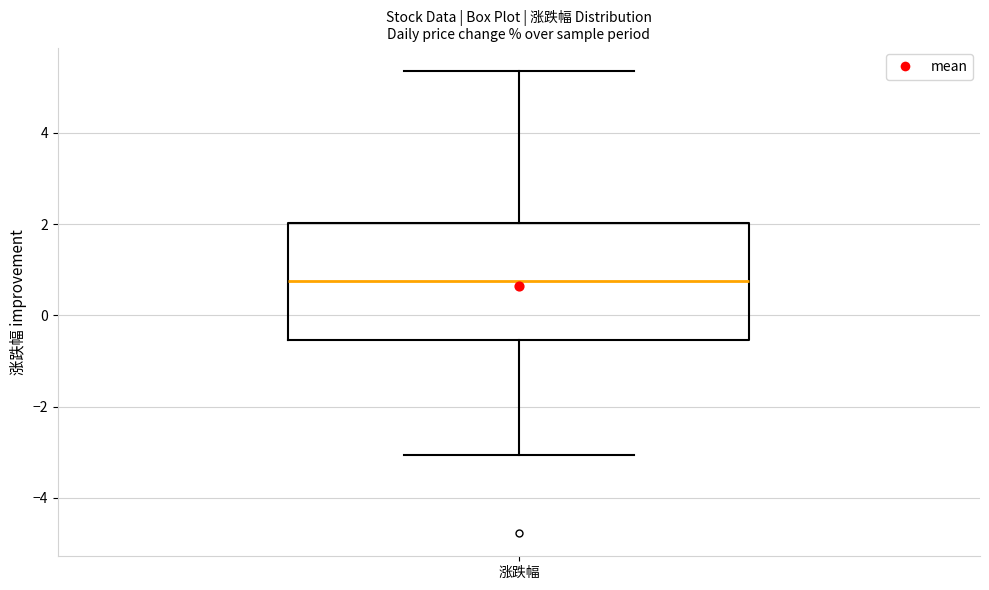

Transcribe this box plot: give where the median line is, the range the box spans, and where the two whiskers end, as read against the y-axis. The values are not printed on the chart, so give them approximately, as read against the axis.

median 0.8, box -0.6 to 2.0, whiskers -3.0 to 5.4